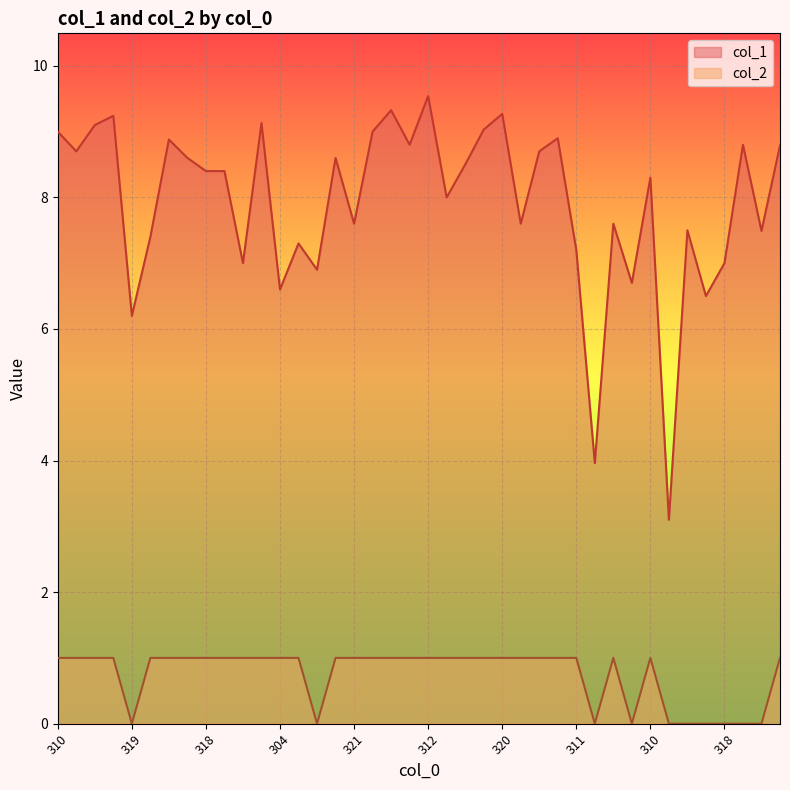

Reading right to left, what are all the values shown in this chart?

col_1: 8.8	7.5	8.8	7.0	6.5	7.5	3.1	8.3	6.7	7.6	4.0	7.2	8.9	8.7	7.6	9.3	9.0	8.5	8.0	9.5	8.8	9.3	9.0	7.6	8.6	6.9	7.3	6.6	9.1	7.0	8.4	8.4	8.6	8.9	7.4	6.2	9.2	9.1	8.7	9.0
col_2: 1.0	0.0	0.0	0.0	0.0	0.0	0.0	1.0	0.0	1.0	0.0	1.0	1.0	1.0	1.0	1.0	1.0	1.0	1.0	1.0	1.0	1.0	1.0	1.0	1.0	0.0	1.0	1.0	1.0	1.0	1.0	1.0	1.0	1.0	1.0	0.0	1.0	1.0	1.0	1.0